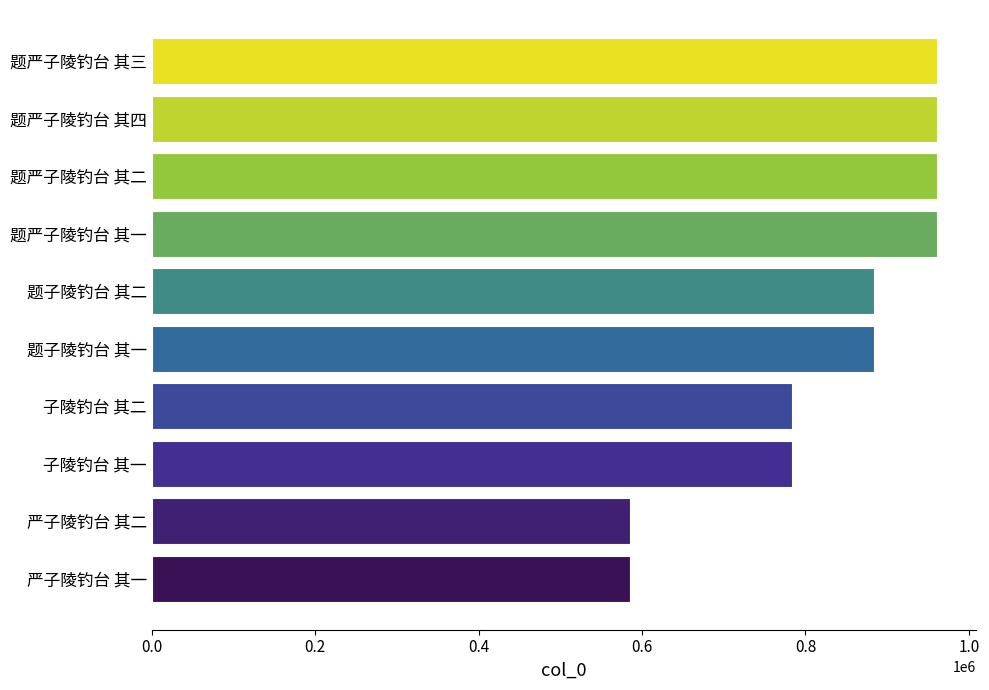

Read the value at 题子陵钓台 其二.

883234